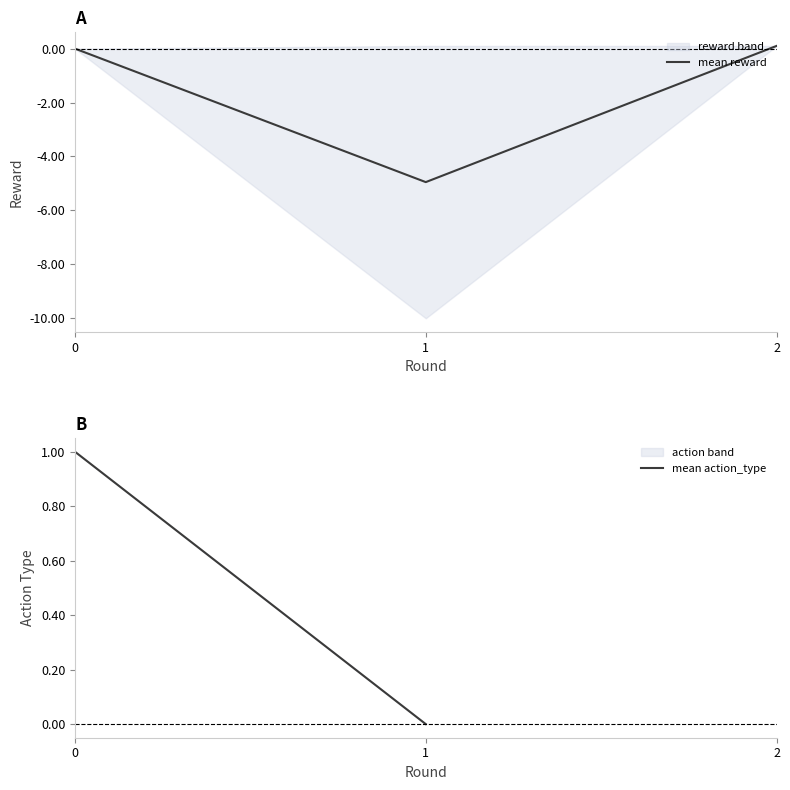

Which series has the largest range (max minus min)?

mean reward